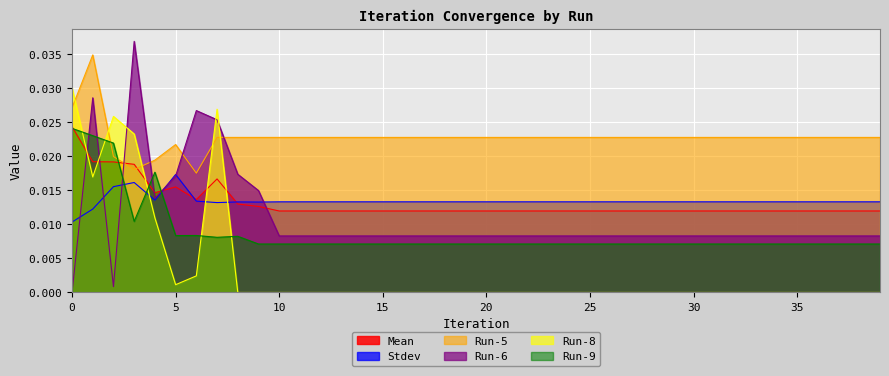

Which series has the widest spread of values?

Run-6